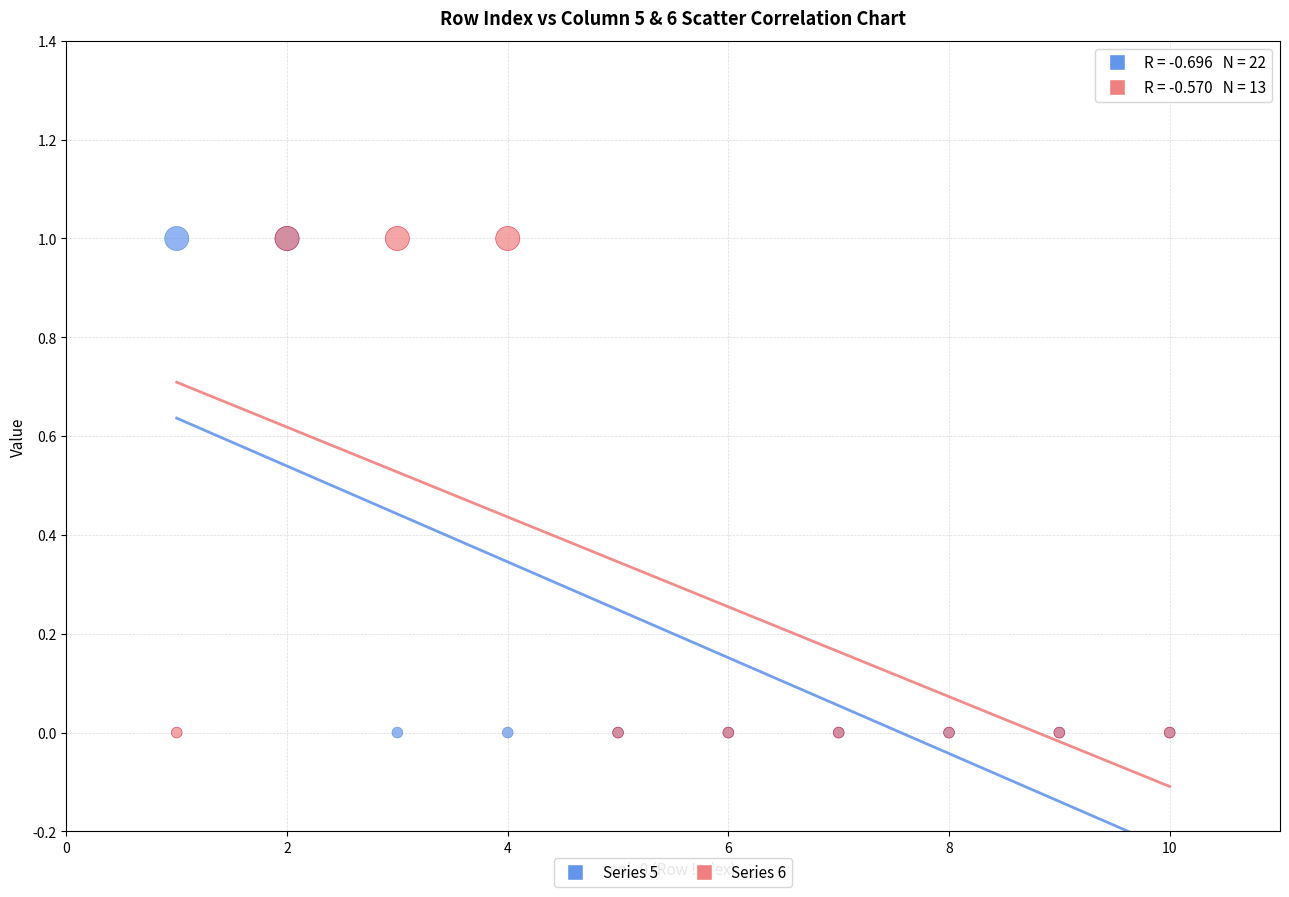

What are all the series names shown in the legend?

Series 5, Series 6